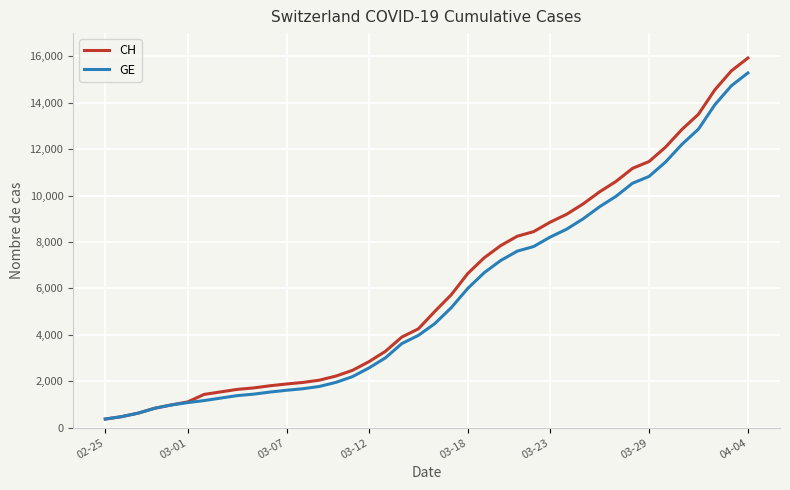

Is this an area chart (filled region under the line)?

No